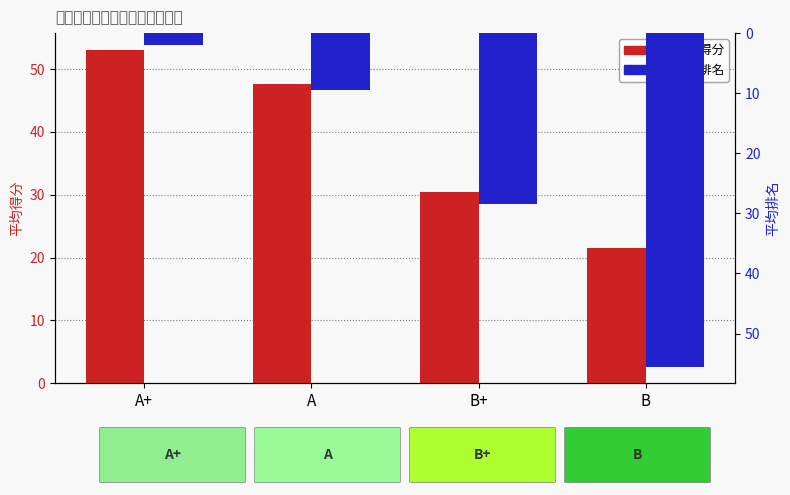

Which series has the widest spread of values?

平均排名